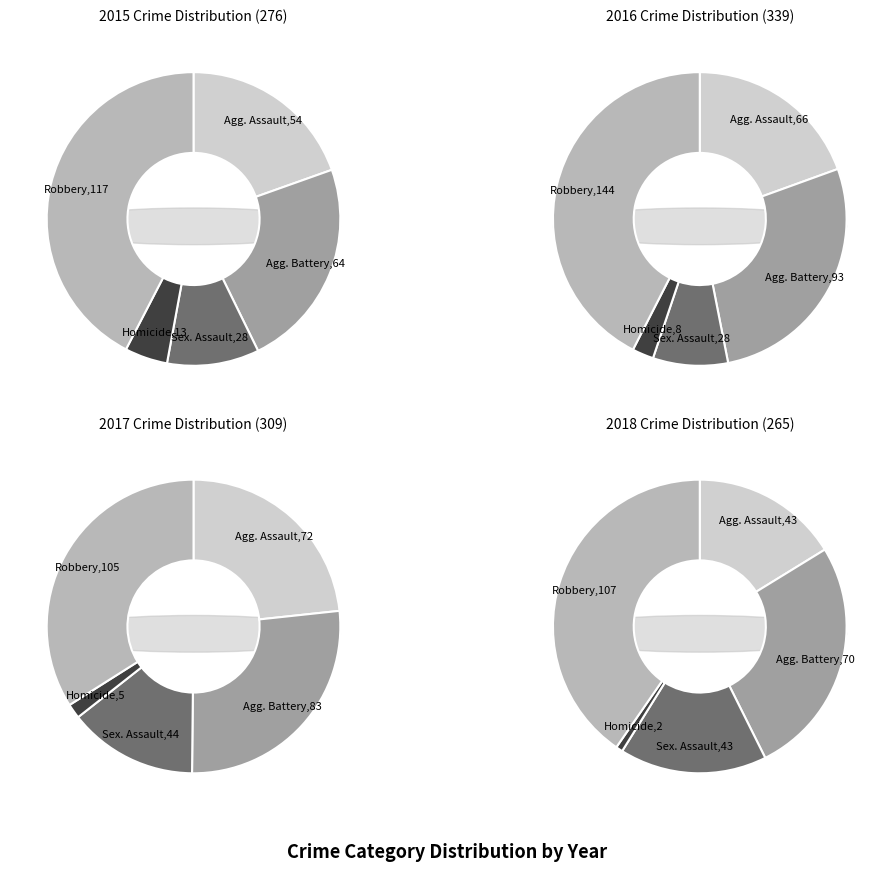

To the nearest percent, what is the difference between the largest and smallest slice percentages?

40%